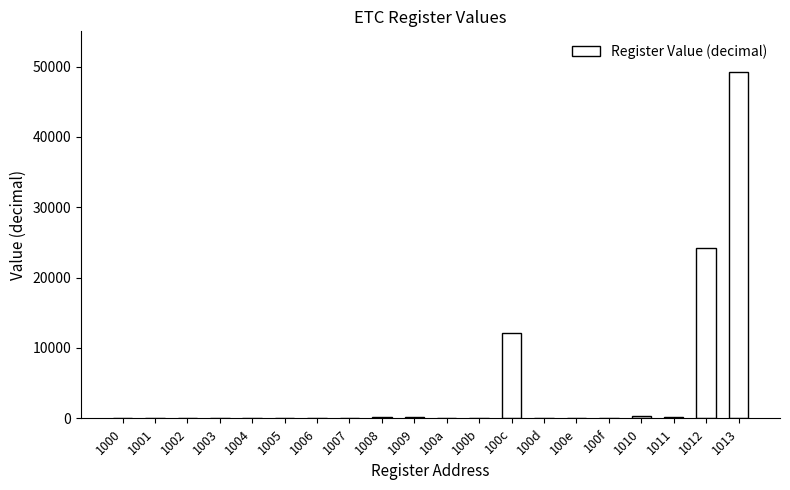

What is the maximum value shown in the chart?

49152